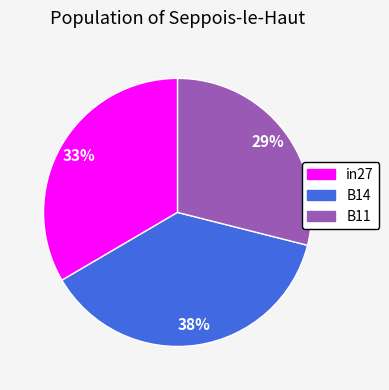

To the nearest percent, what is the difference between the largest and smallest slice percentages?

9%